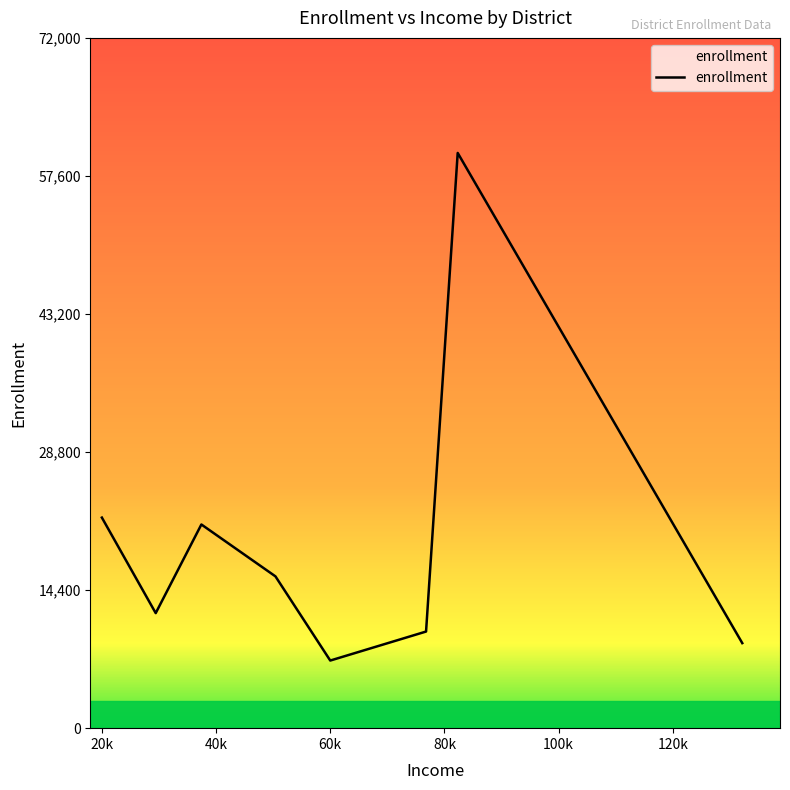

What is the difference between the maximum and minimum values?

52947